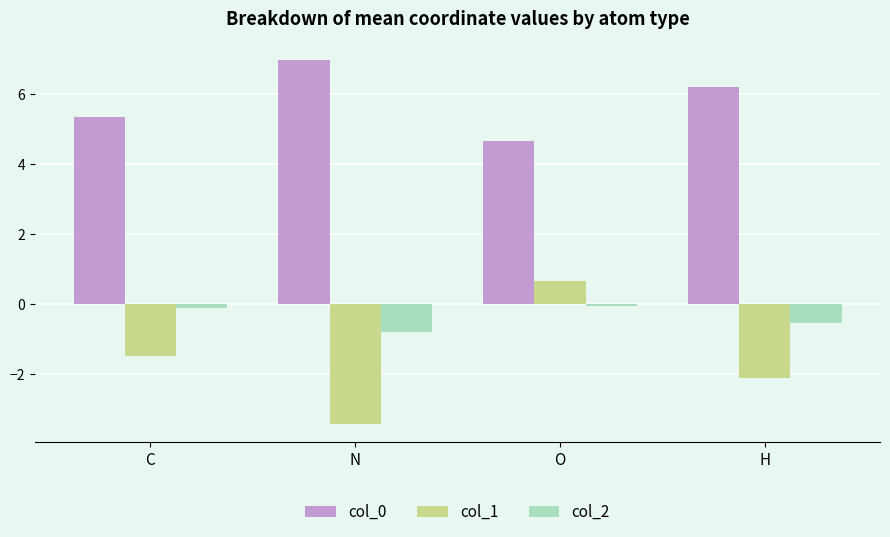

List the series in order of their peak value, highest first.

col_0, col_1, col_2